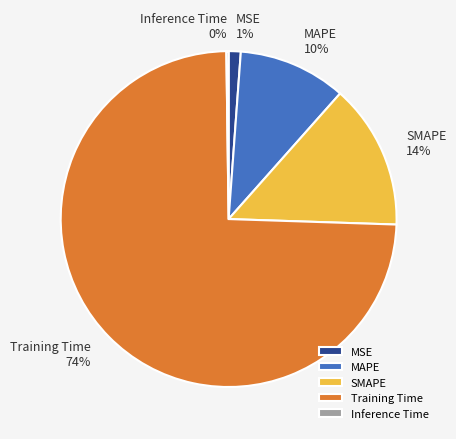

To the nearest percent, what percentage of the pie is MSE?

1%